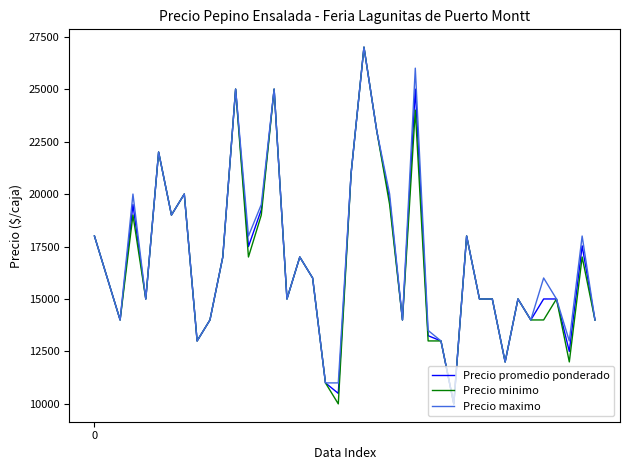

What is the maximum value for Precio minimo?

27000